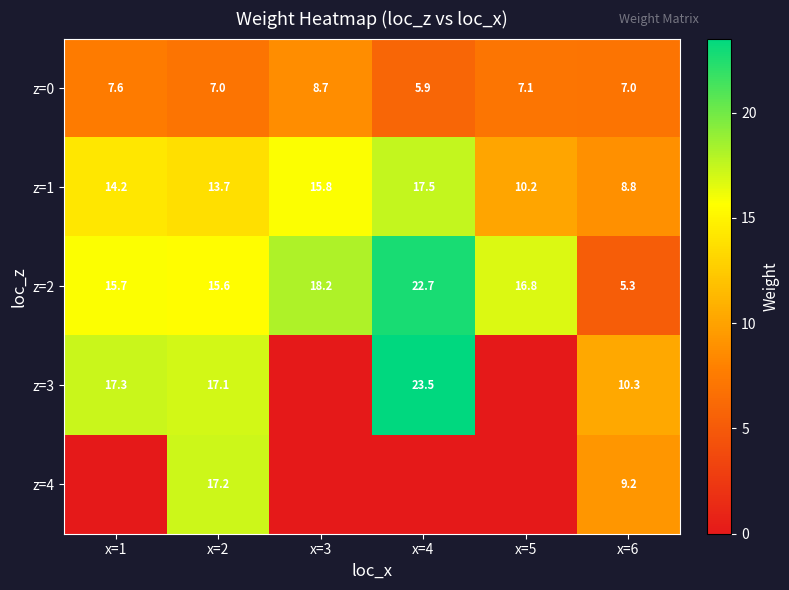

Is the value of z=0 at x=3 greater than the value of z=2 at x=1?

No